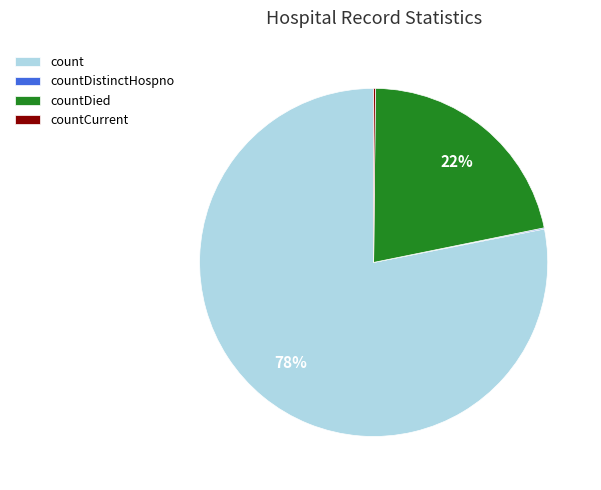

Which slice is the largest?

count